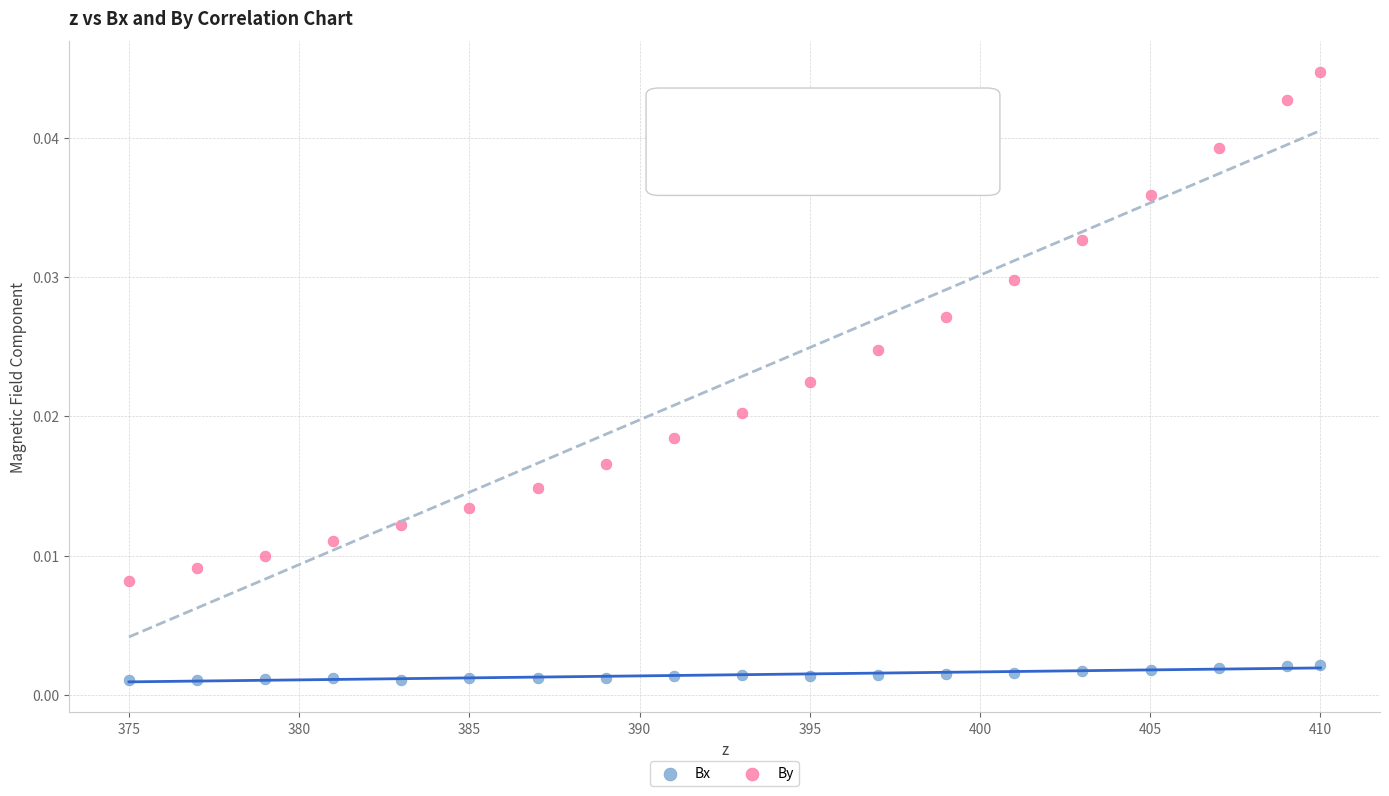

What are all the series names shown in the legend?

Bx, By